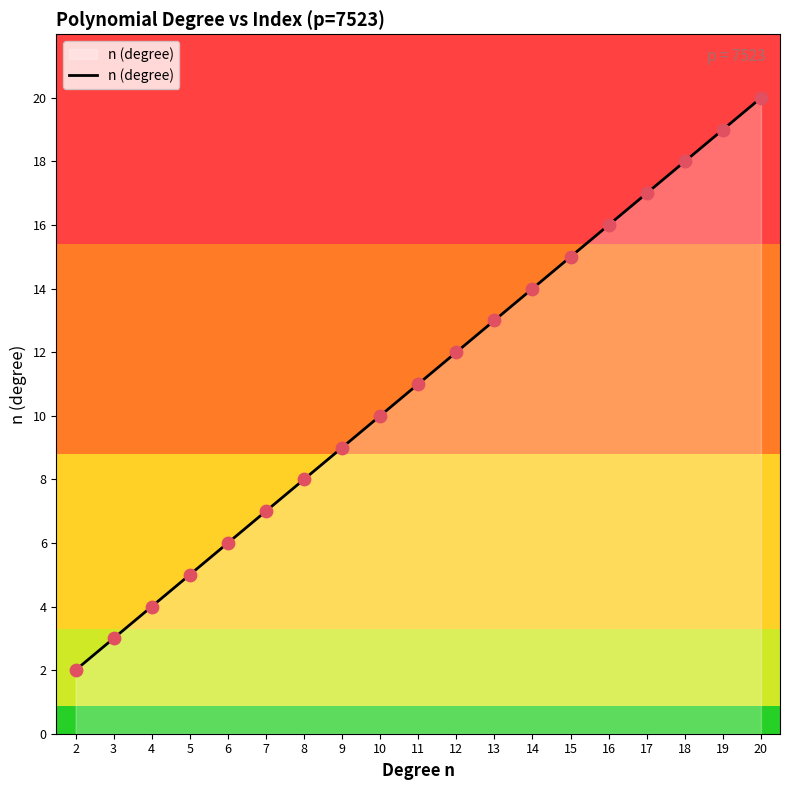

What is the change in value from 9 to 12?

+3